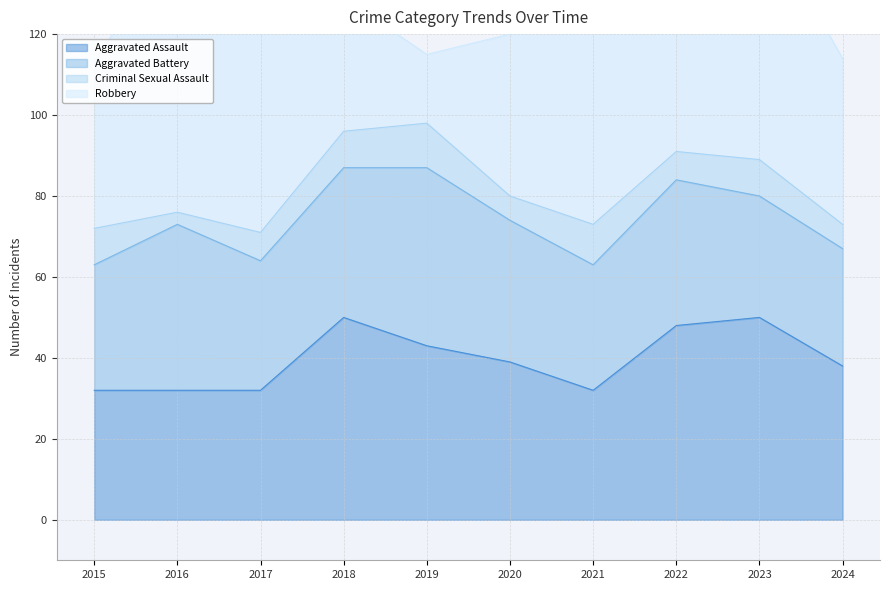

The Aggravated Assault series shows 11 at 2015. True or false?

False